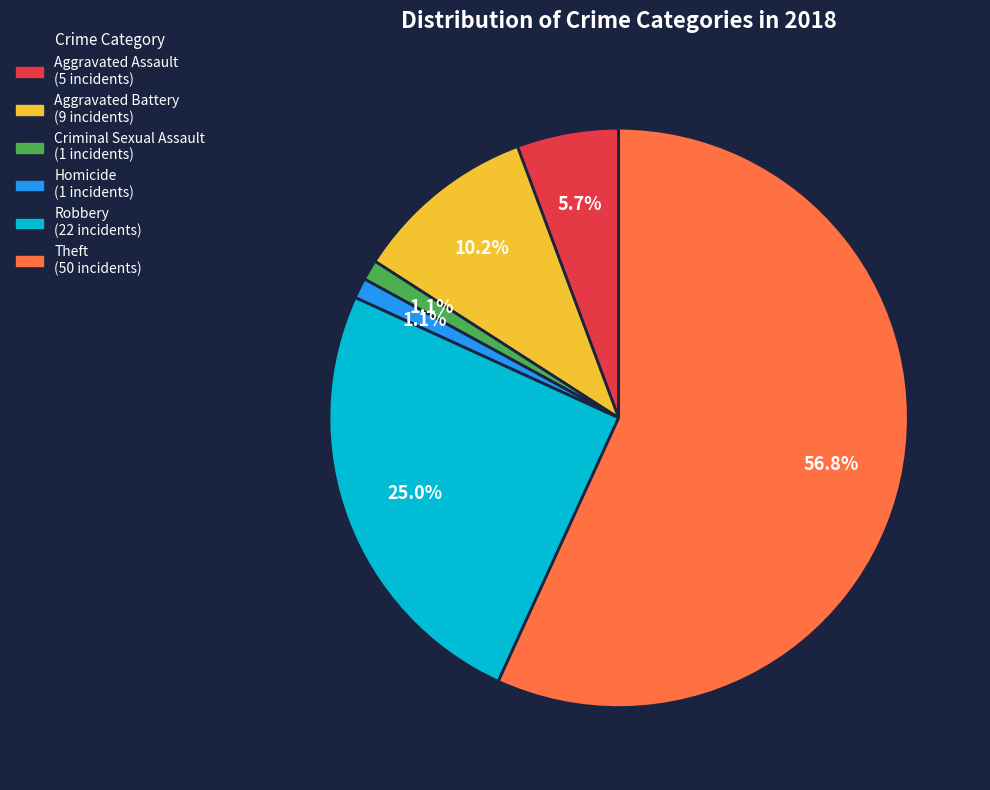

Count the number of slices in the pie.

6